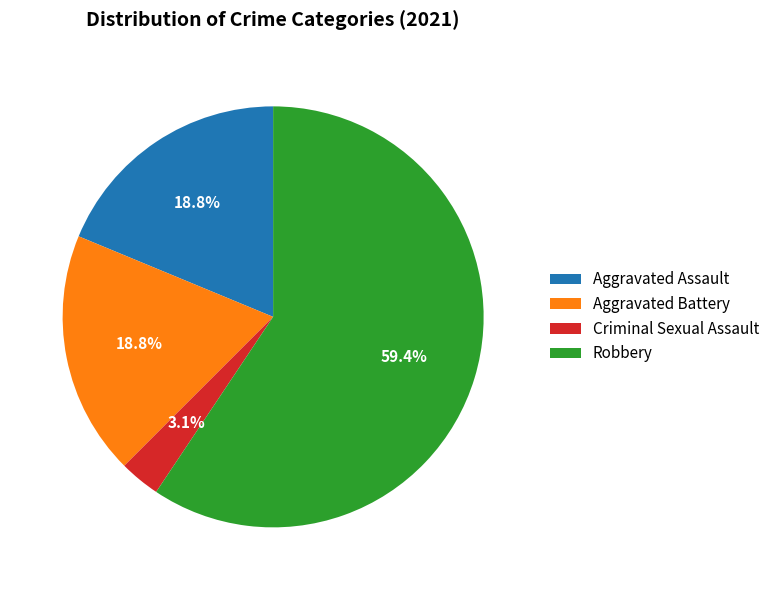

To the nearest percent, what portion does Robbery represent?

59%